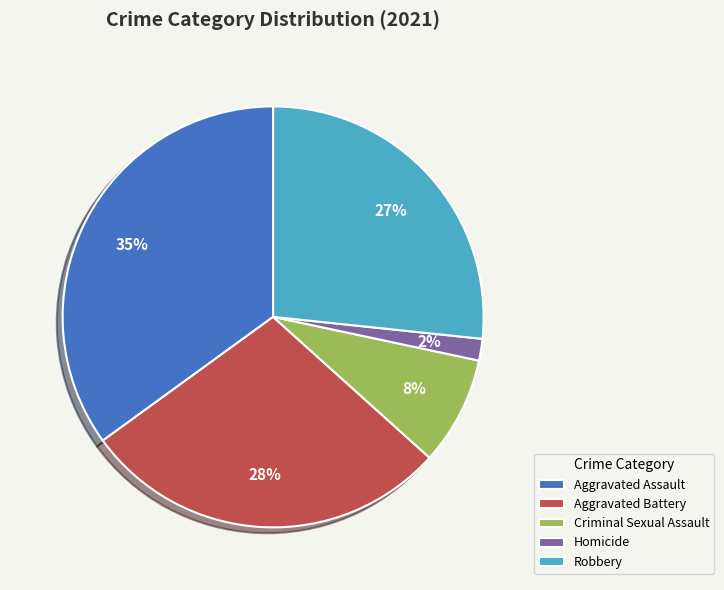

To the nearest percent, what is the average slice percentage?

20%